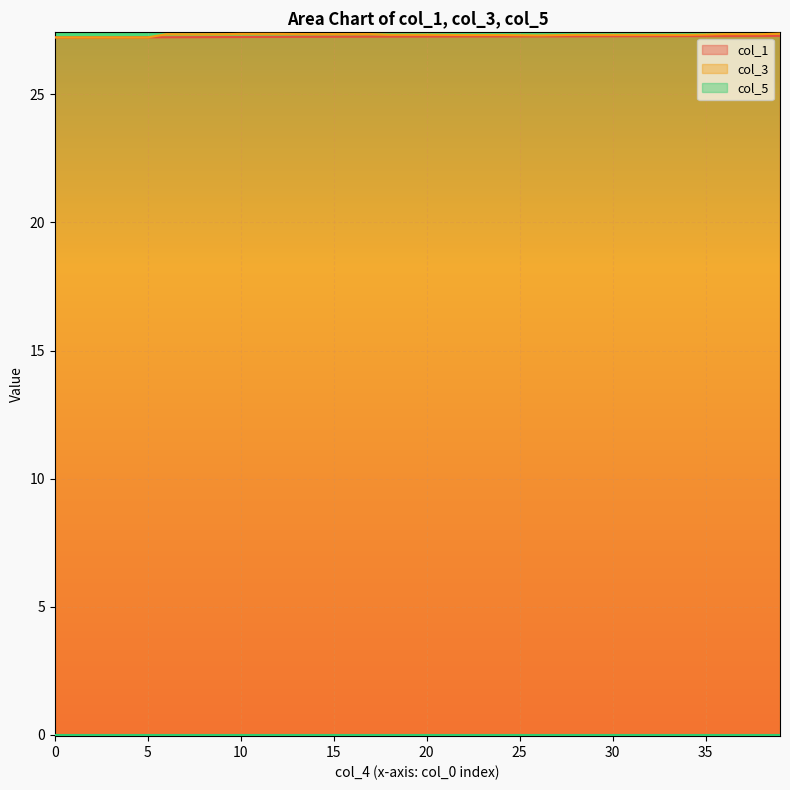

How many intersections are there between col_1 and col_3?

1